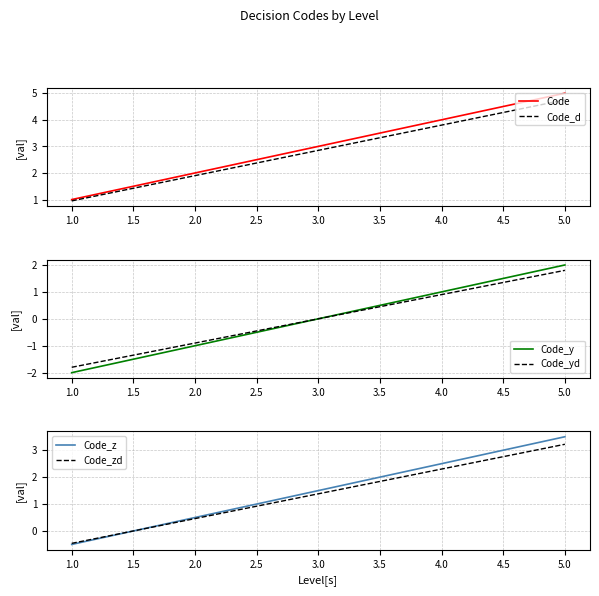

At how many categories does at least one series exceed -1?

5